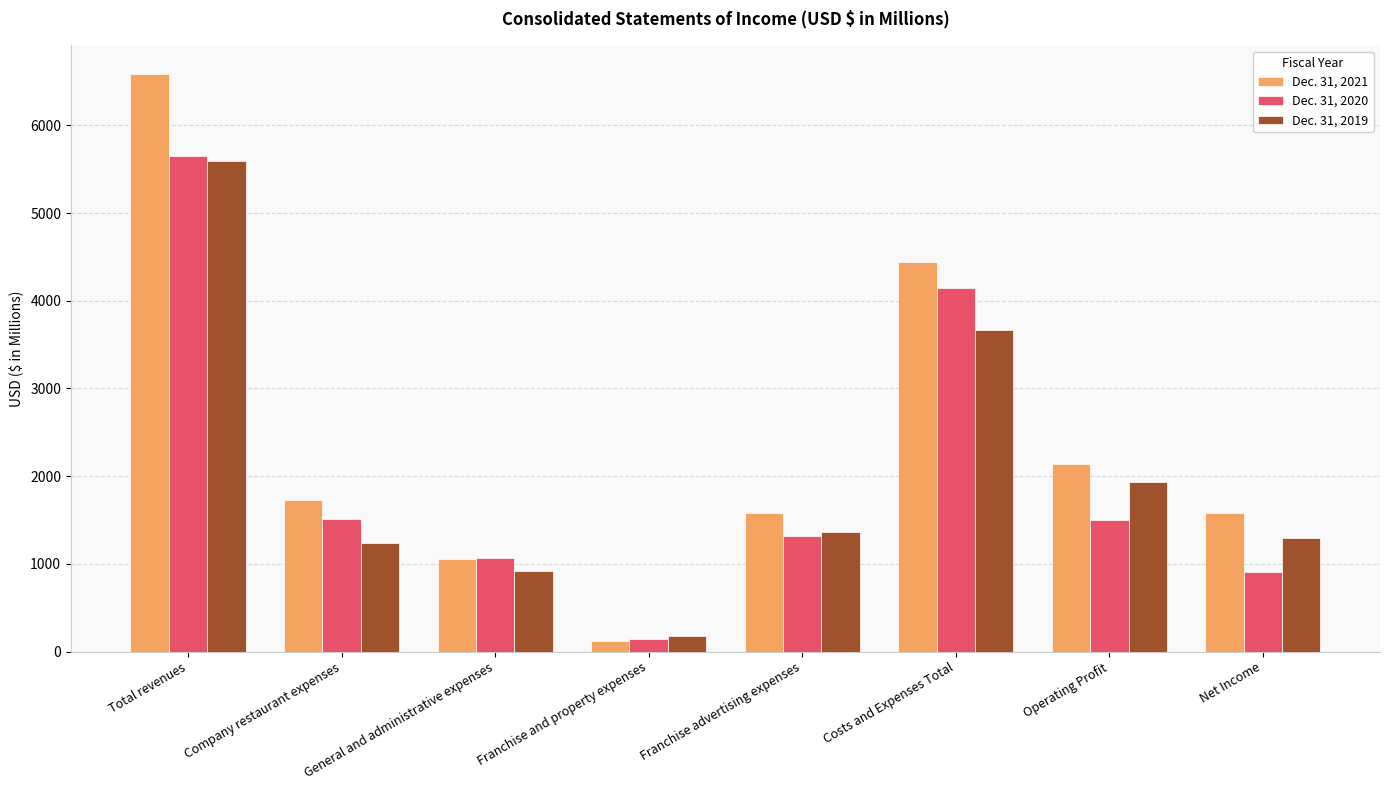

How many groups of bars are there?

8